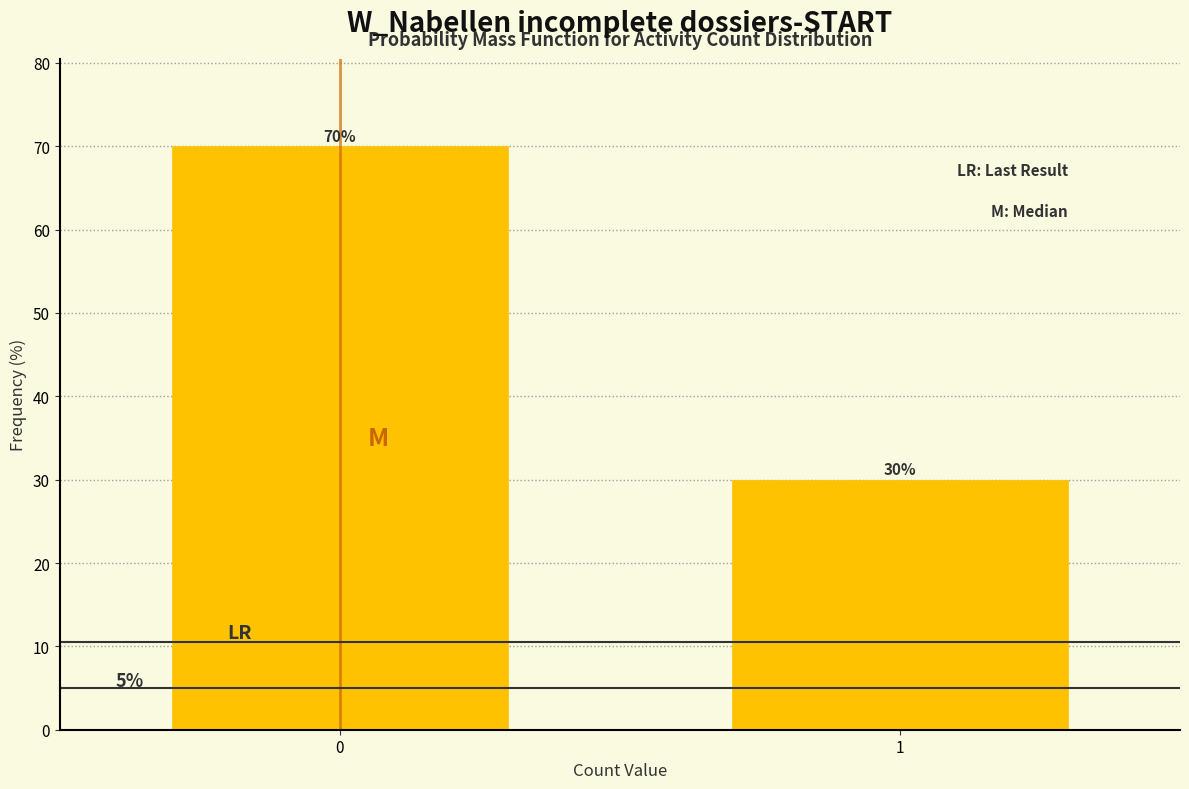

Reading right to left, extract all data points from this chart.

30	70